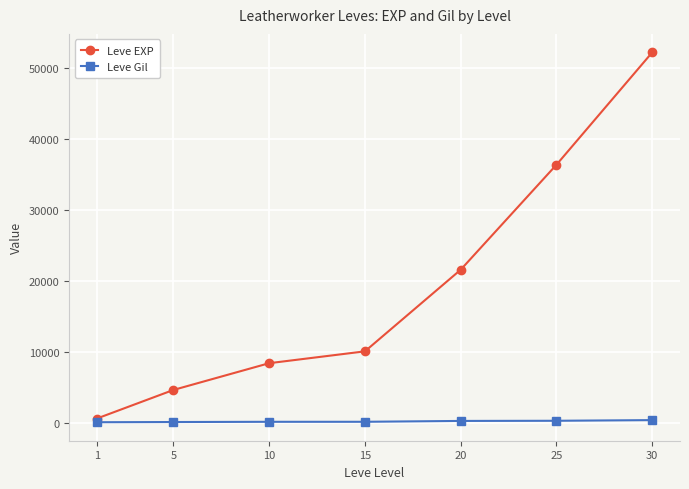

Between 20 and 30, which series saw the biggest shift?

Leve EXP